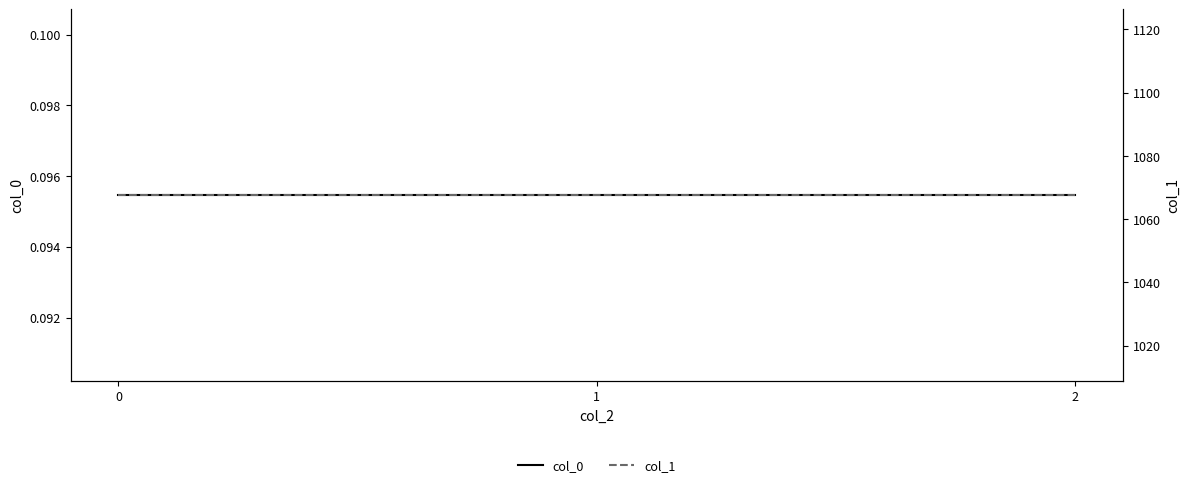

The value of col_0 at 2 is 0.1. True or false?

False